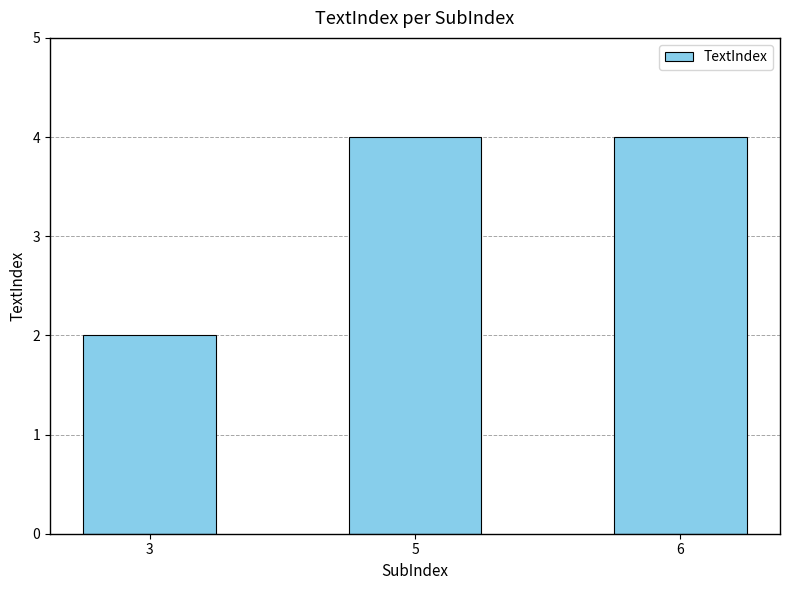

What is the difference between the maximum and minimum values?

2